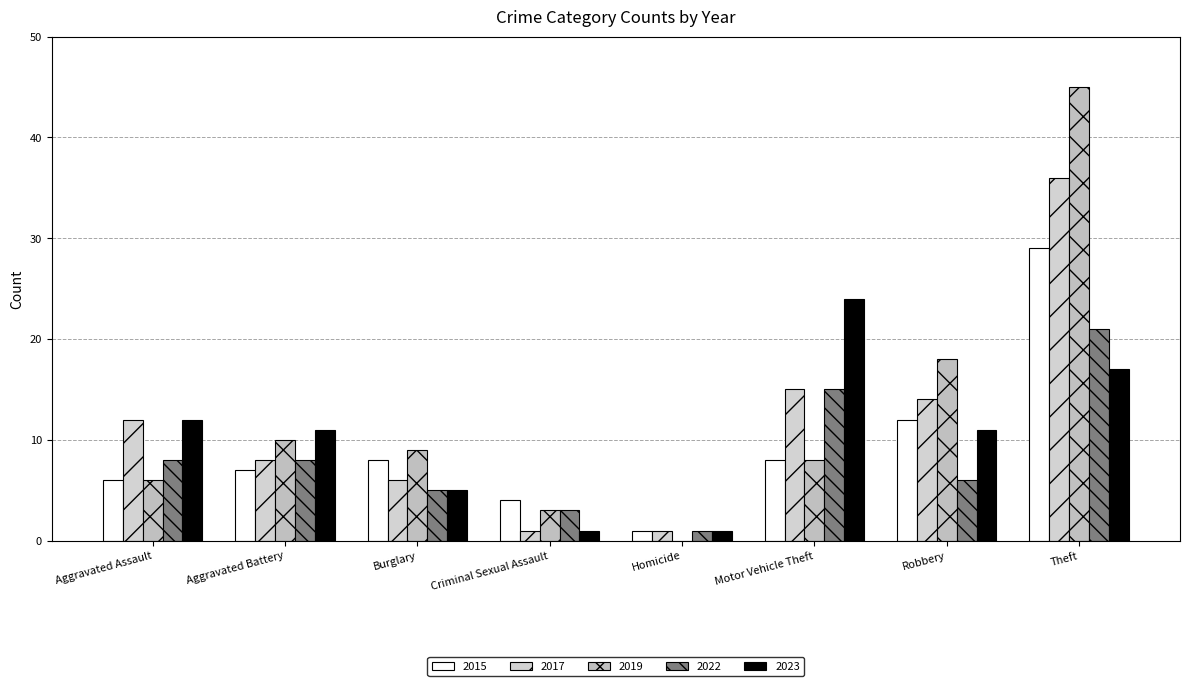

How many series are shown in this chart?

5